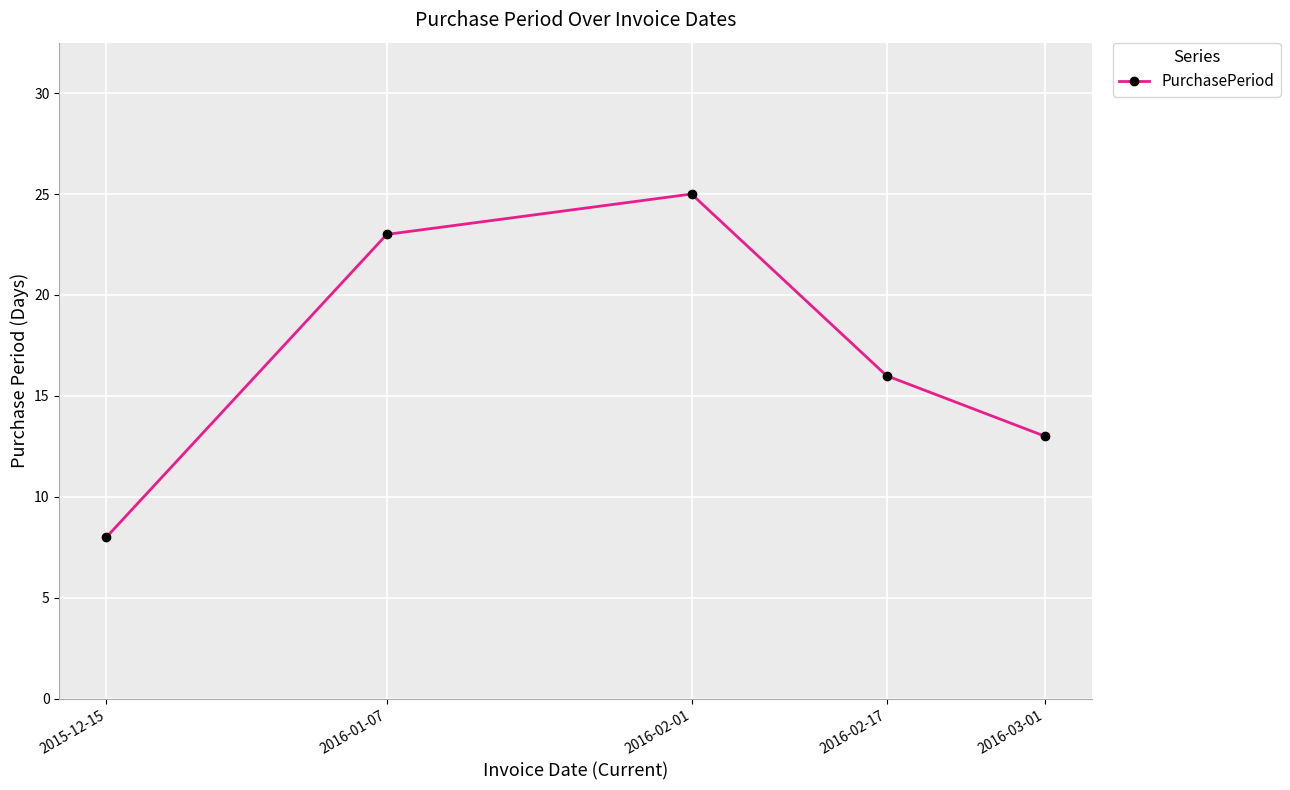

How many series are shown in this chart?

1